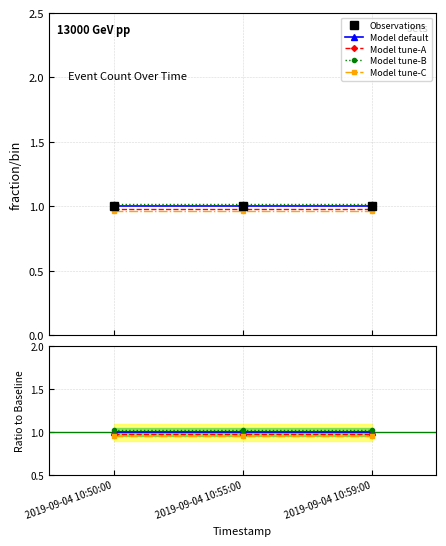

Which has a higher value, 2019-09-04 10:55:00 or 2019-09-04 10:59:00?

2019-09-04 10:55:00